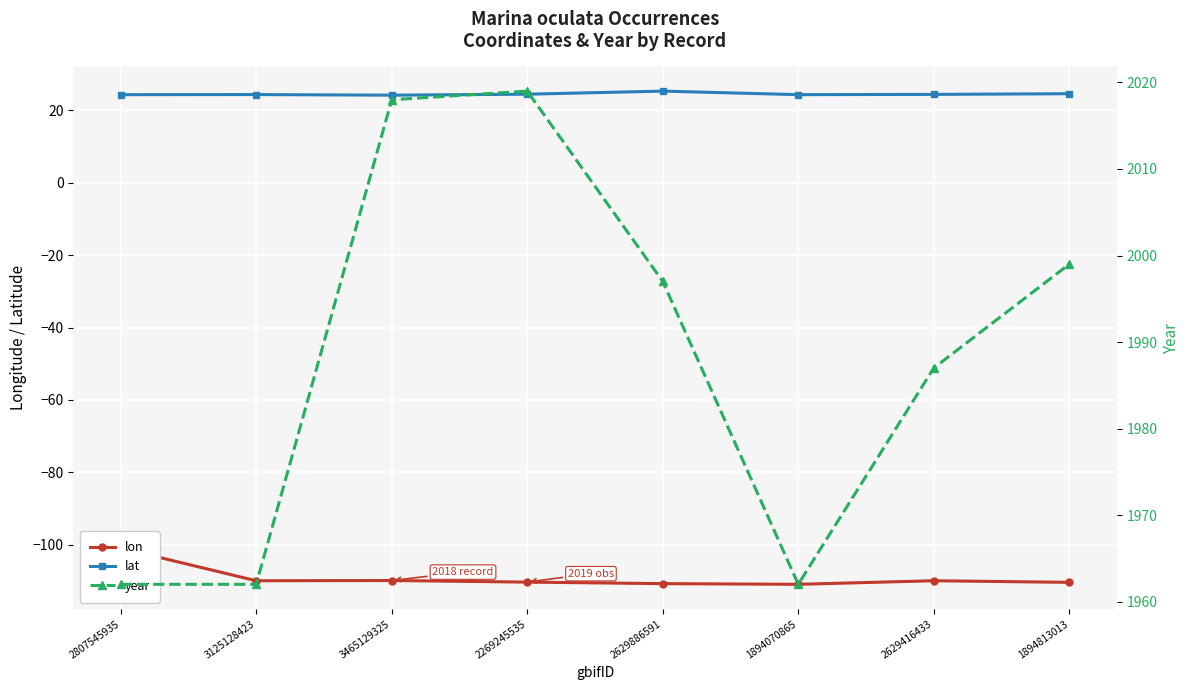

How many data points in year are above 1997?

3